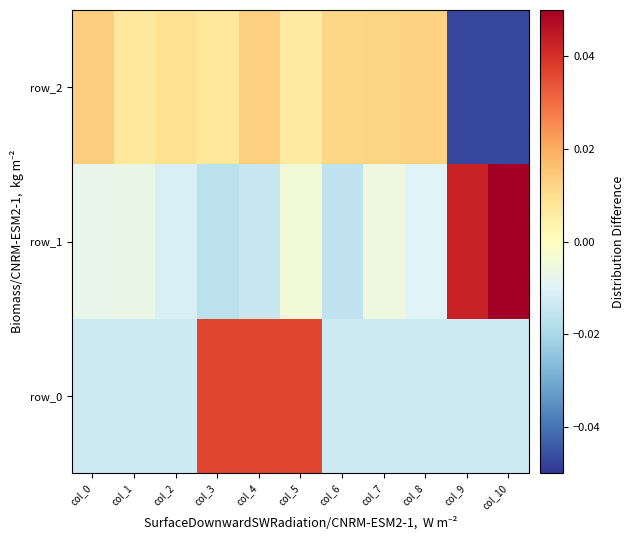

At which label does row_2 first exceed 0?

col_0